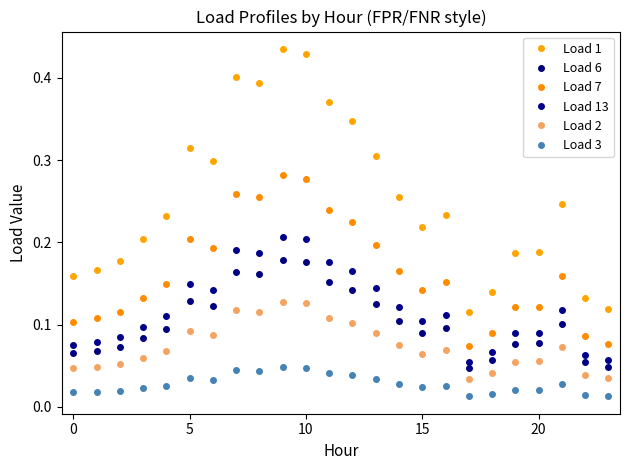

What is the average value of the Load 6 series?

0.1